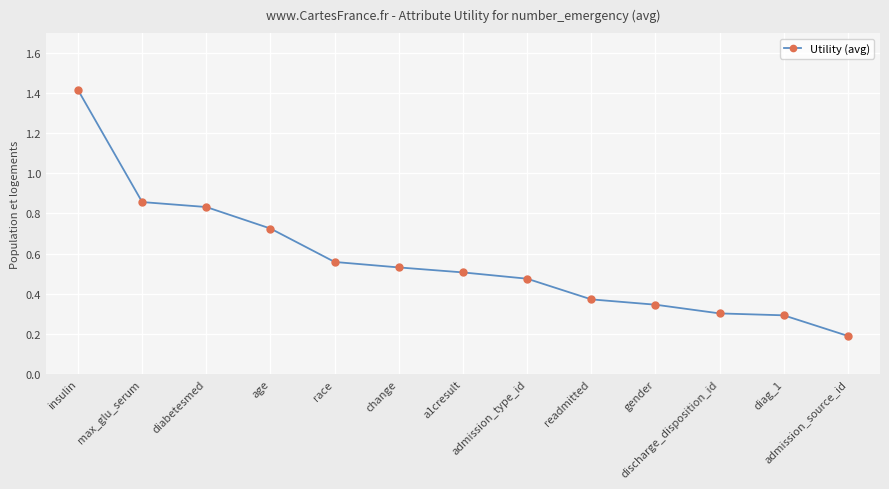

How many series are shown in this chart?

1